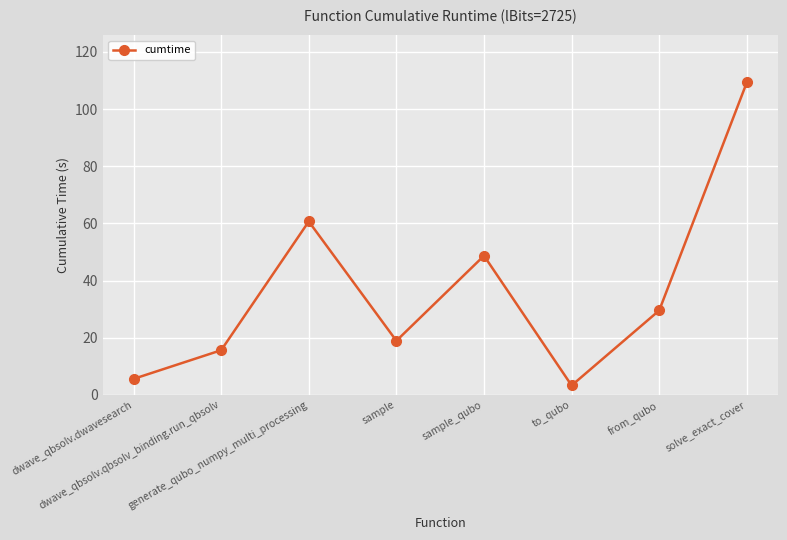

Reading right to left, what are all the values shown in this chart?

solve_exact_cover=109.3	from_qubo=29.5	to_qubo=3.3	sample_qubo=48.7	sample=18.9	generate_qubo_numpy_multi_processing=60.7	dwave_qbsolv.qbsolv_binding.run_qbsolv=15.6	dwave_qbsolv.dwavesearch=5.6